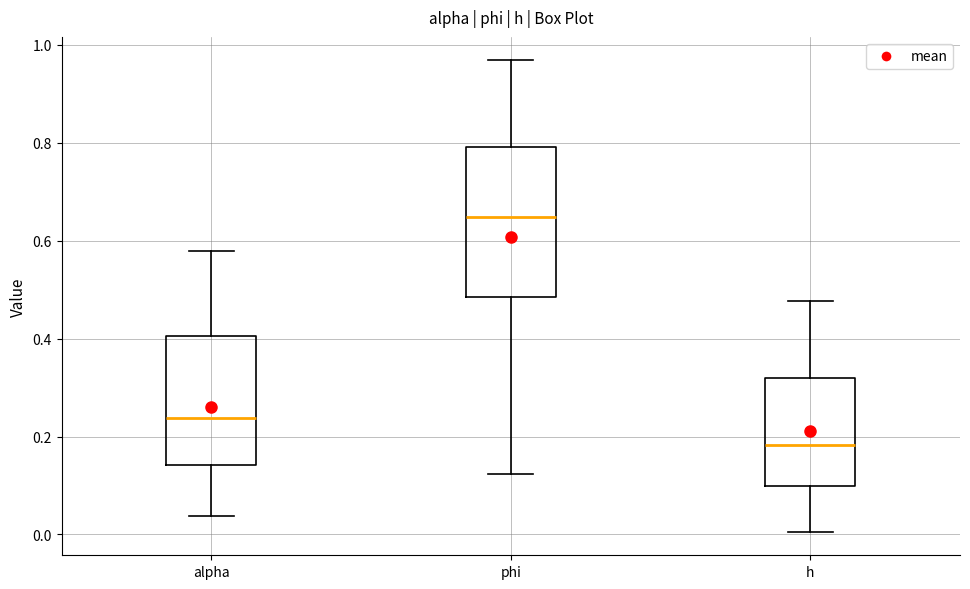

Reading left to right, read every box against the y-axis: the position of its median line, the range the box covers, and the ends of its whiskers. The values are not printed on the chart, so give them approximately, as read against the axis.

alpha: median 0.24, box 0.14 to 0.40, whiskers 0.04 to 0.58
phi: median 0.64, box 0.48 to 0.80, whiskers 0.12 to 0.96
h: median 0.18, box 0.10 to 0.32, whiskers 0.00 to 0.48